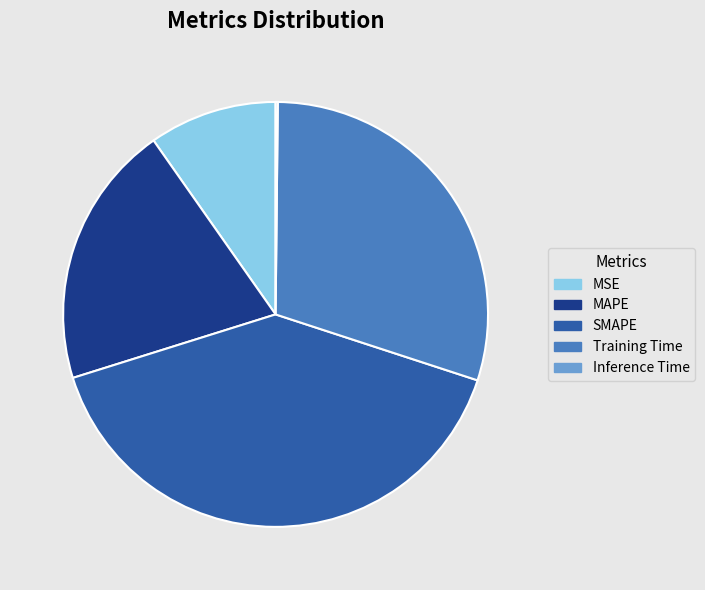

Is it true that SMAPE is 40% of the pie?

True